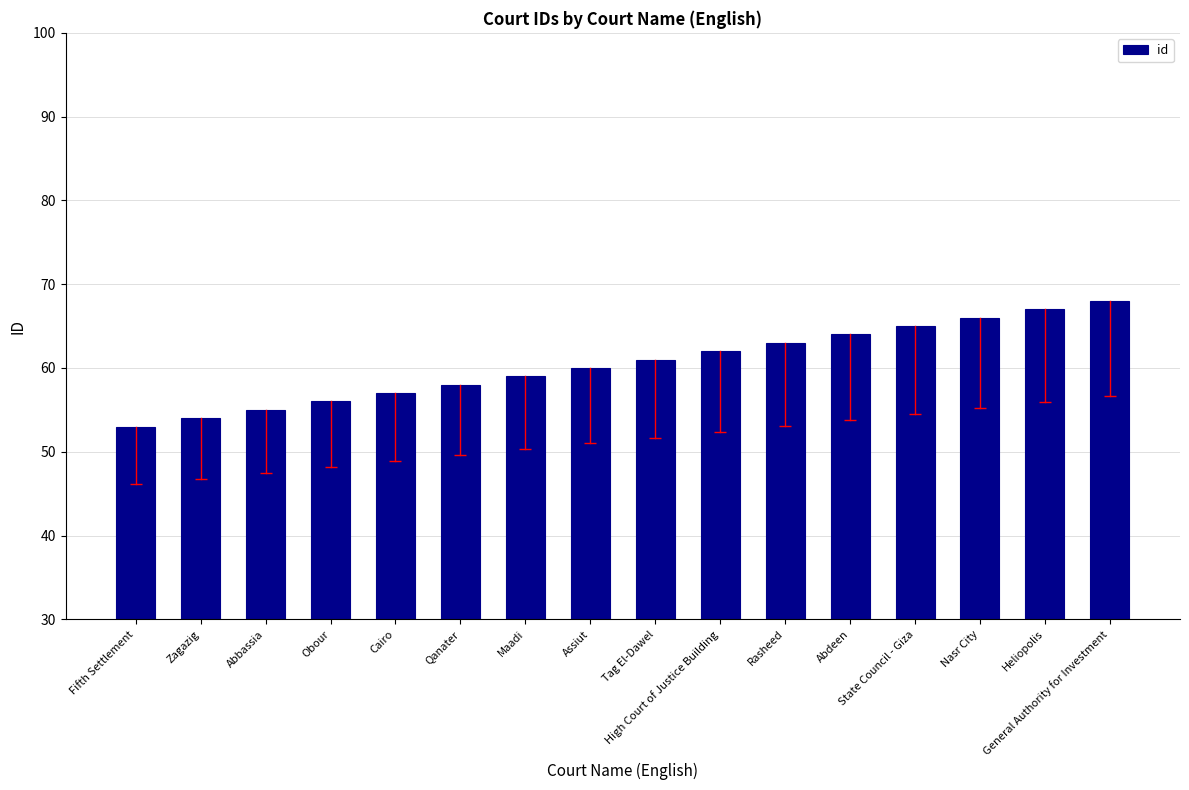

Which label corresponds to the largest value in the chart?

General Authority for Investment